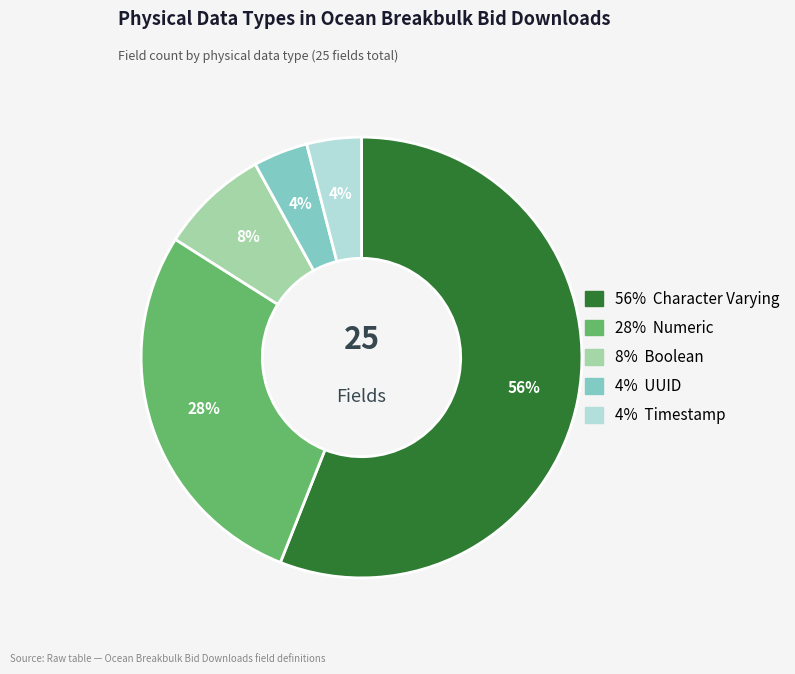

Does any single category account for the majority?

Yes